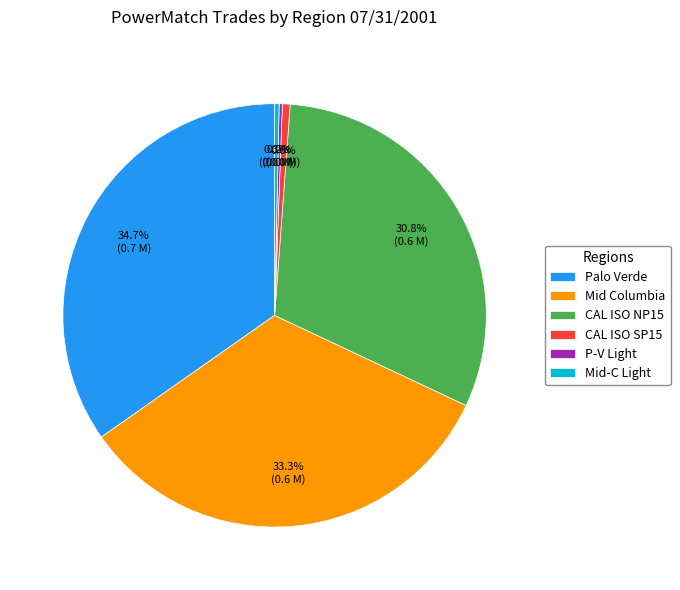

Which has a higher value, CAL ISO NP15 or Mid Columbia?

Mid Columbia